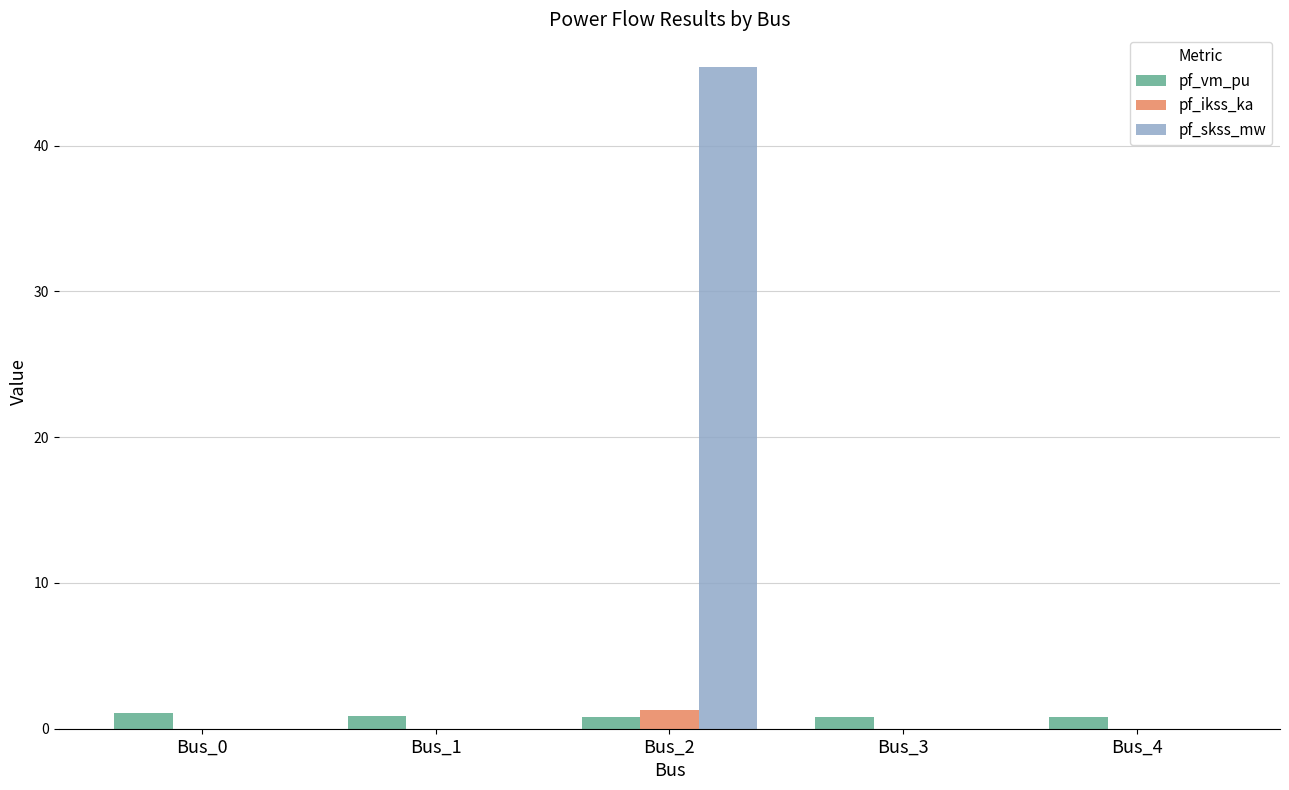

True or false: pf_skss_mw has a value of 72.5 at Bus_2.

False